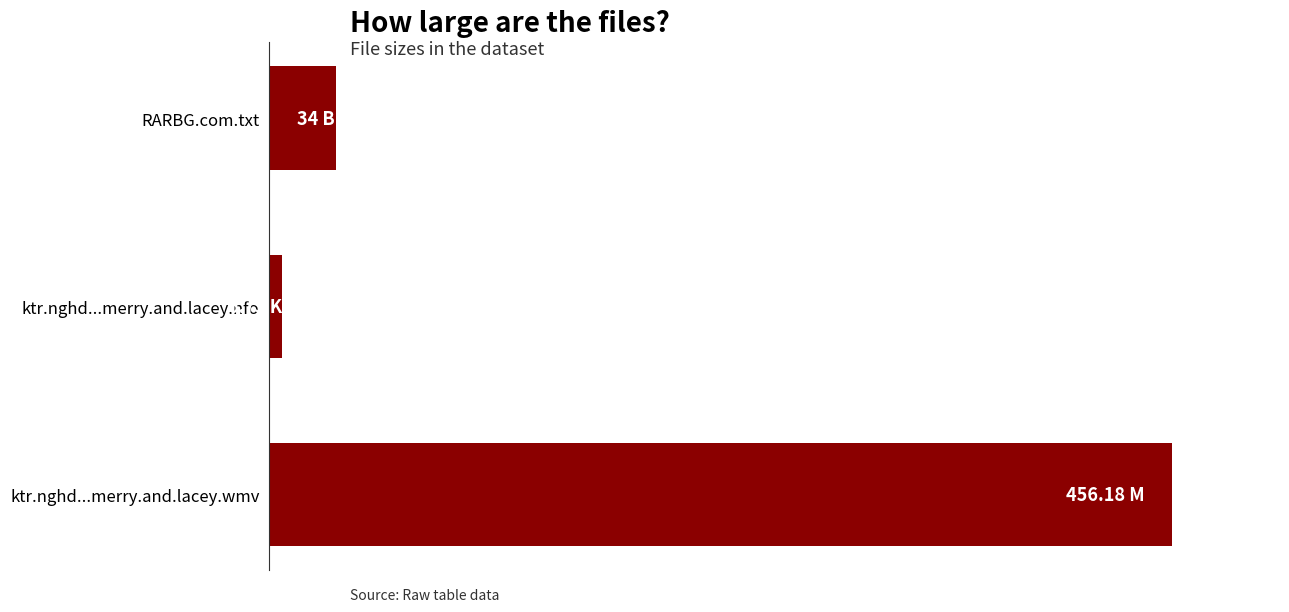

Which label corresponds to the smallest value in the chart?

ktr.nghd...merry.and.lacey.nfo